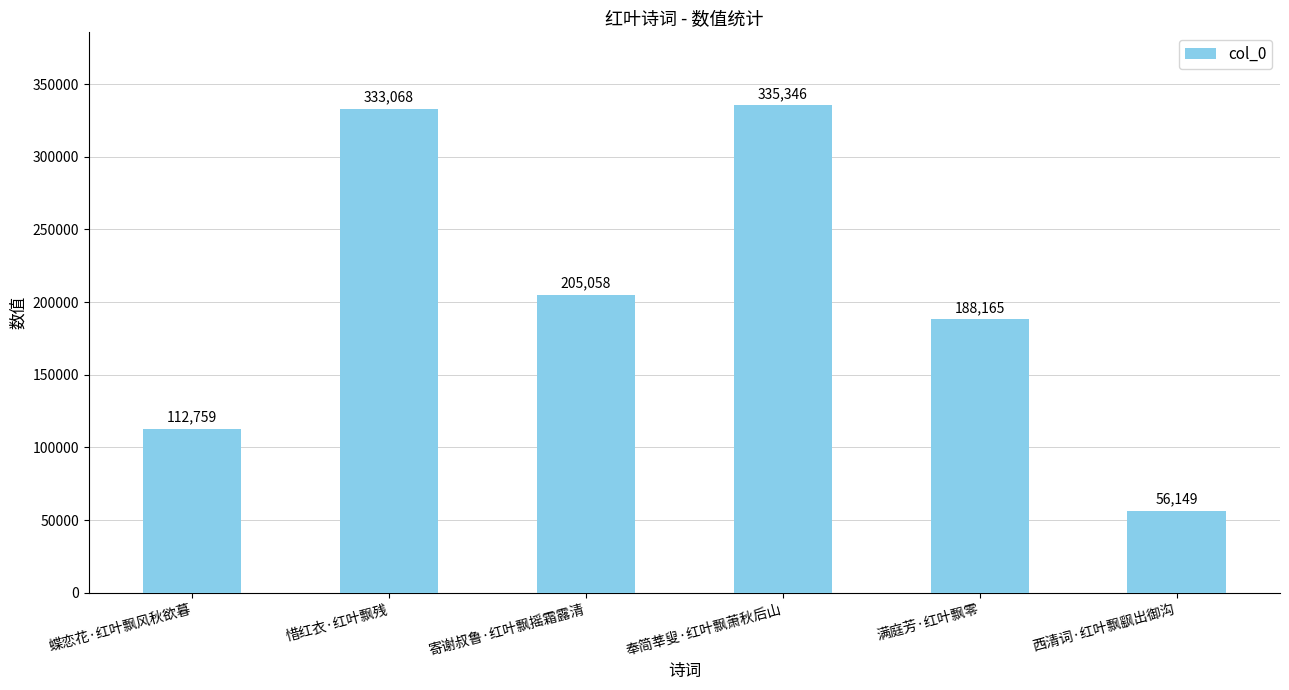

Approximately how many times larger is the value at 西清词·红叶飘飖出御沟 compared to 奉简莘叟·红叶飘萧秋后山?

0.2